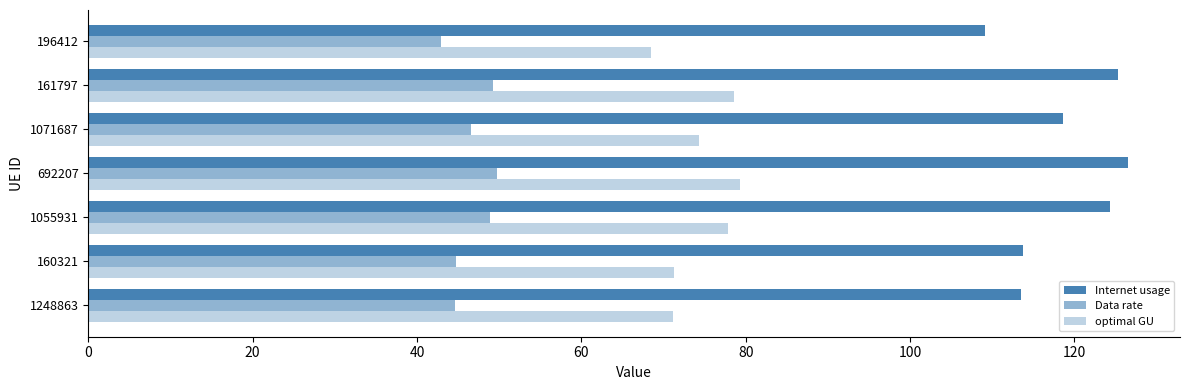

How many data points in optimal GU are above 74?

4